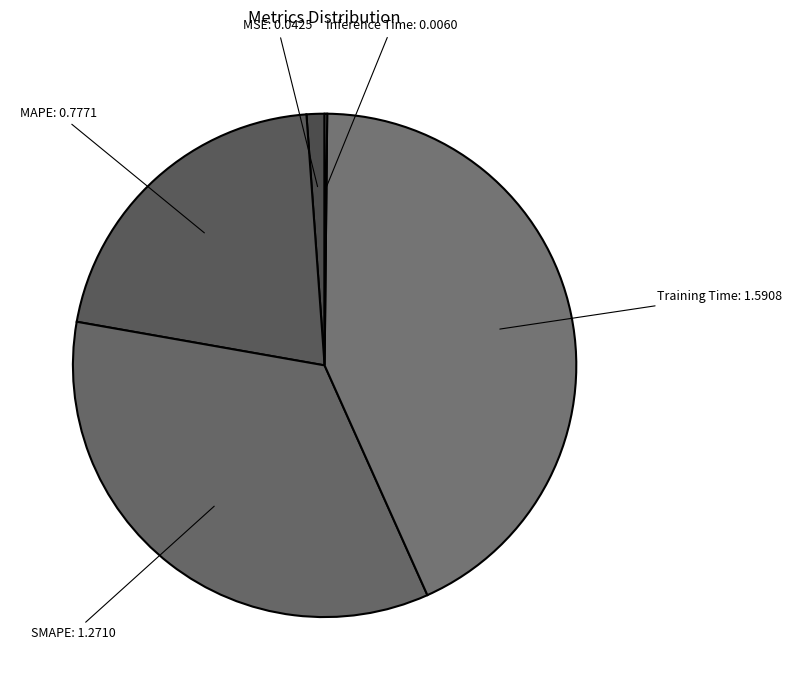

What is the largest slice in the pie chart?

Training Time